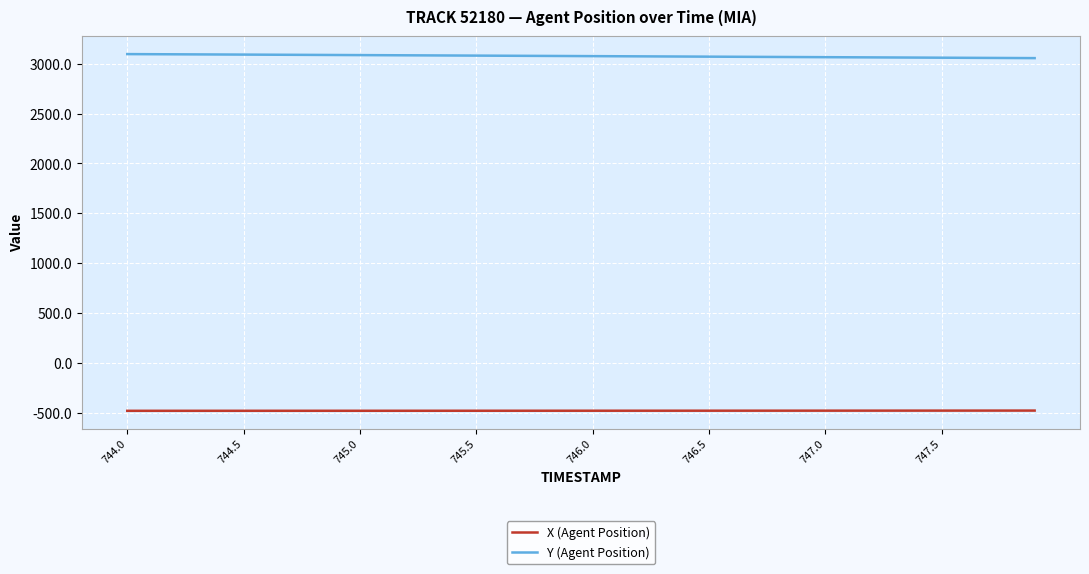

What is the smallest value displayed?

-481.6